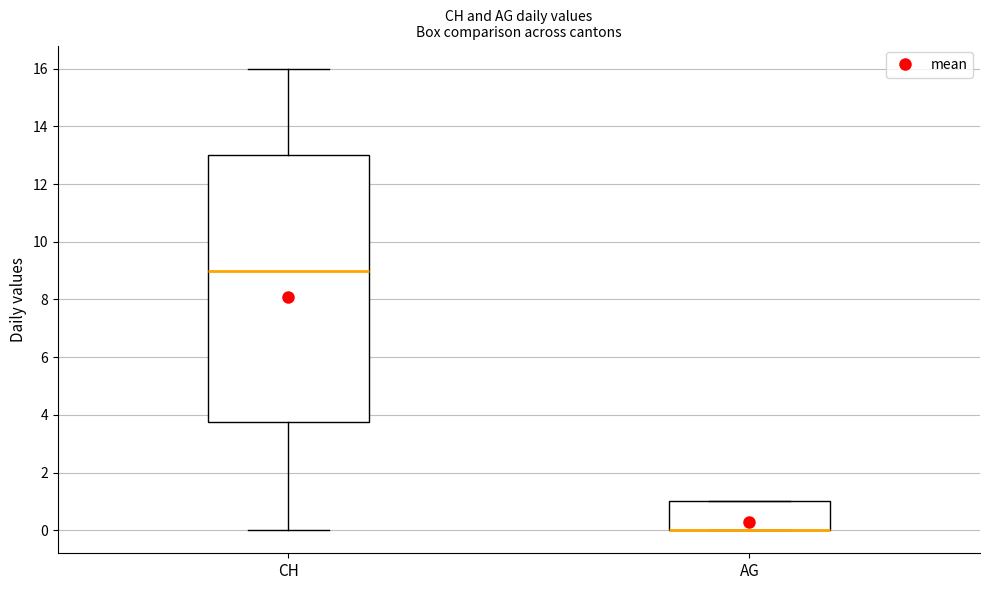

Reading left to right, read every box against the y-axis: the position of its median line, the range the box covers, and the ends of its whiskers. The values are not printed on the chart, so give them approximately, as read against the axis.

CH: median 9.0, box 3.8 to 13.0, whiskers 0.0 to 16.0
AG: median 0.0 (drawn on the box's lower edge), box 0.0 to 1.0, whiskers 0.0 to 1.0